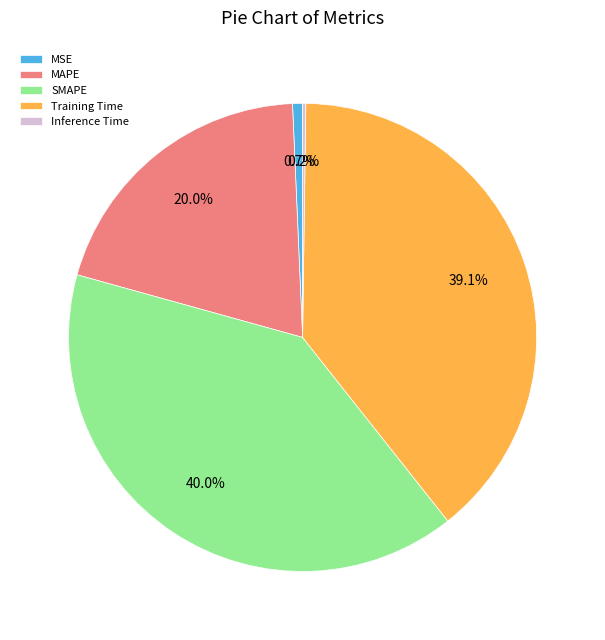

Which slice is the largest?

SMAPE